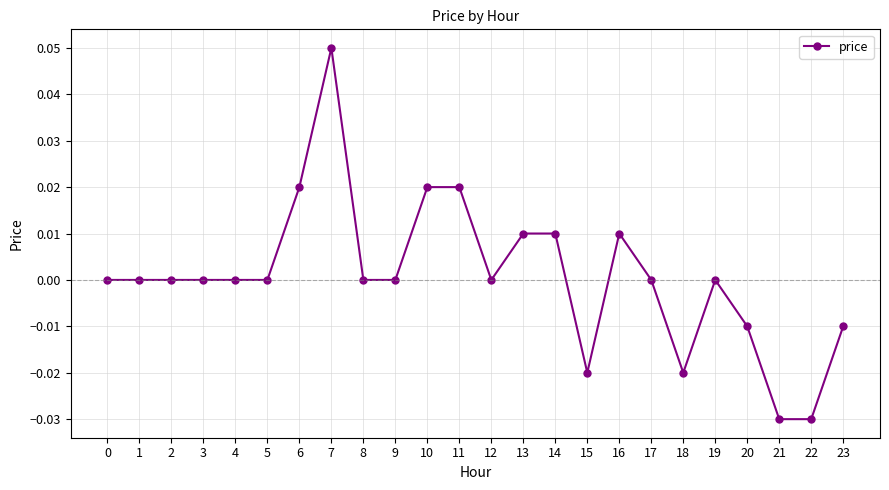

How many distinct data groups are displayed?

1